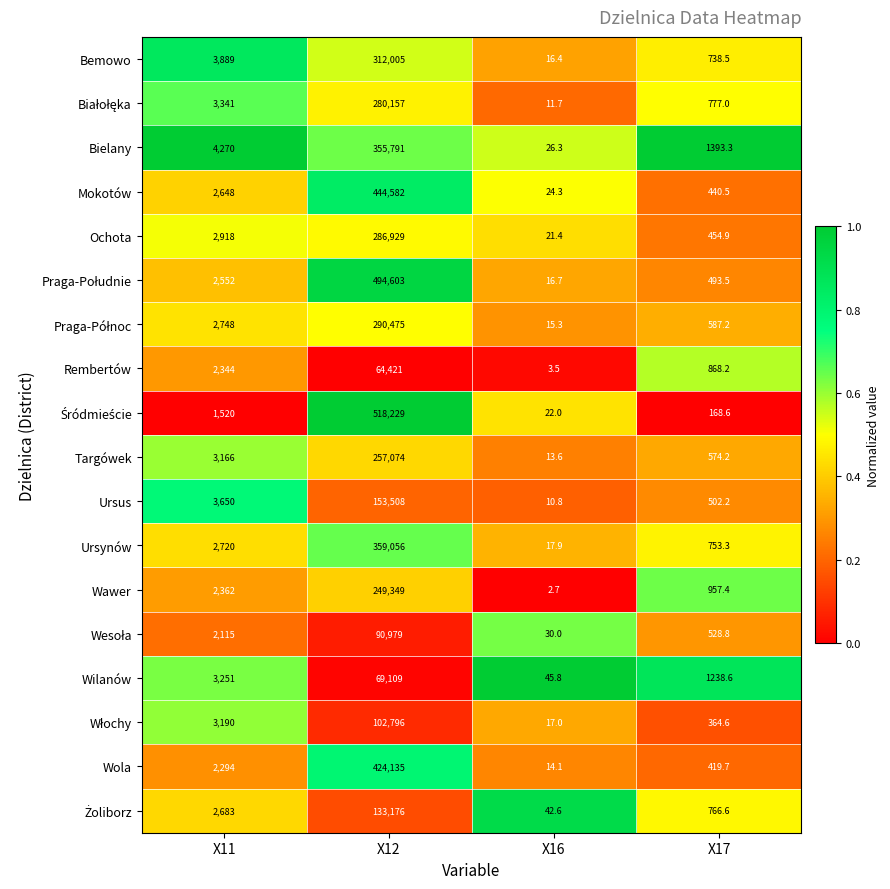

The value of Rembertów at X17 is 868.2. True or false?

True